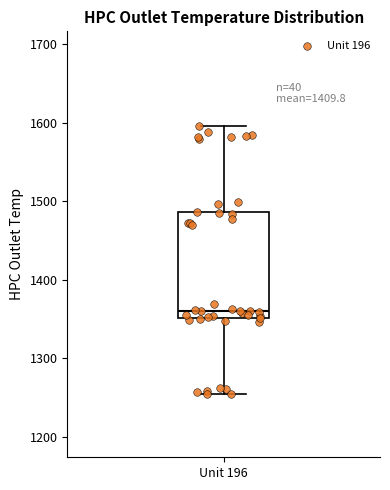

Transcribe this box plot: give where the median line is, the range the box spans, and where the two whiskers end, as read against the y-axis. The values are not printed on the chart, so give them approximately, as read against the axis.

median 1360, box 1350 to 1490, whiskers 1250 to 1600